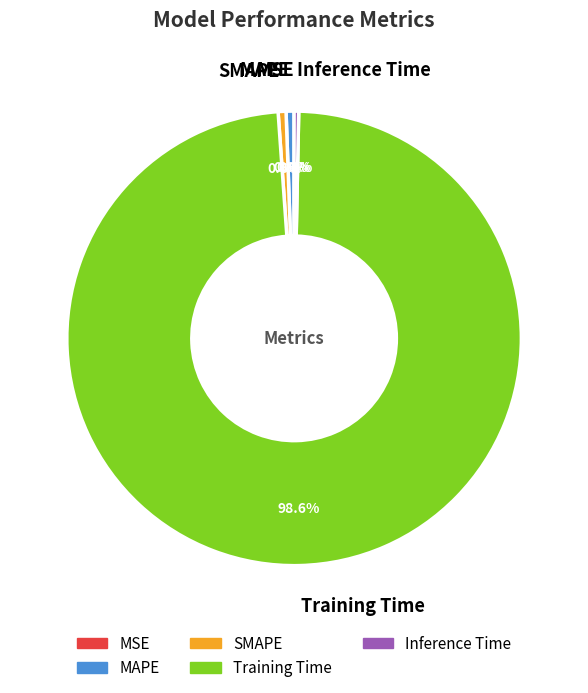

What is the total percentage of SMAPE and Inference Time?

0.9%